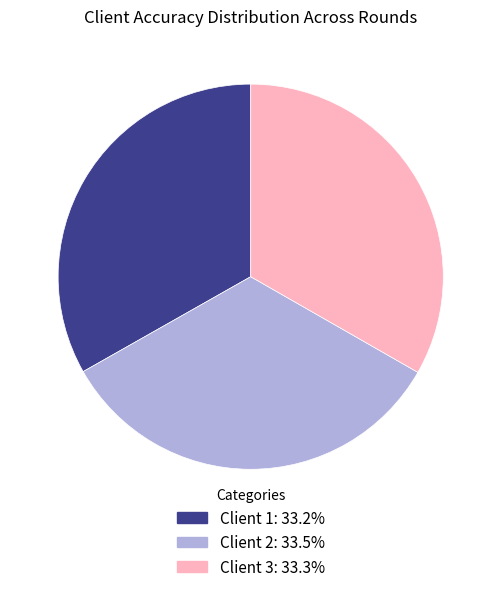

What is the ratio of the value at Client 1: 33.2% to the value at Client 3: 33.3%?

1.0